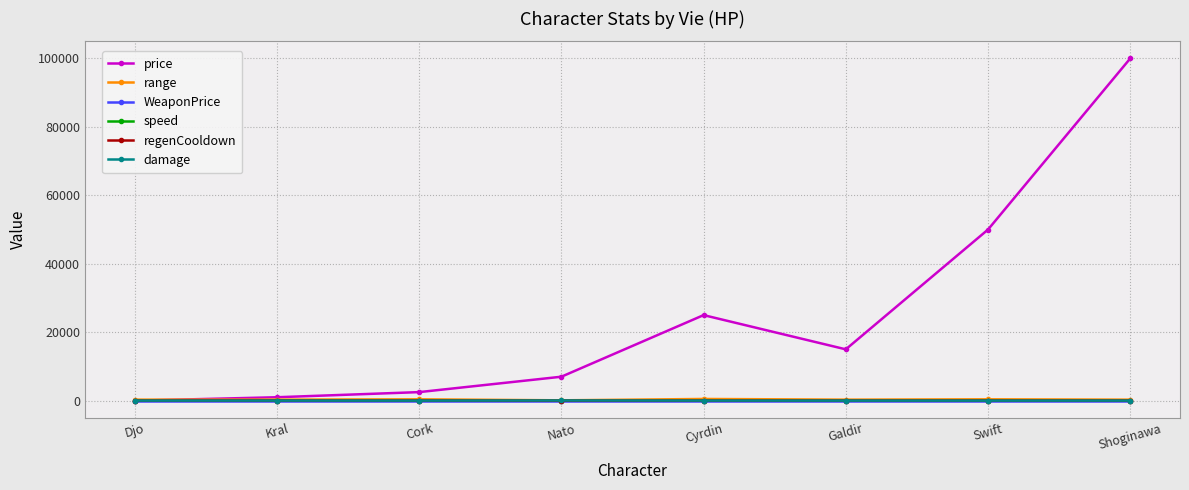

Which series has the largest total across all categories?

price